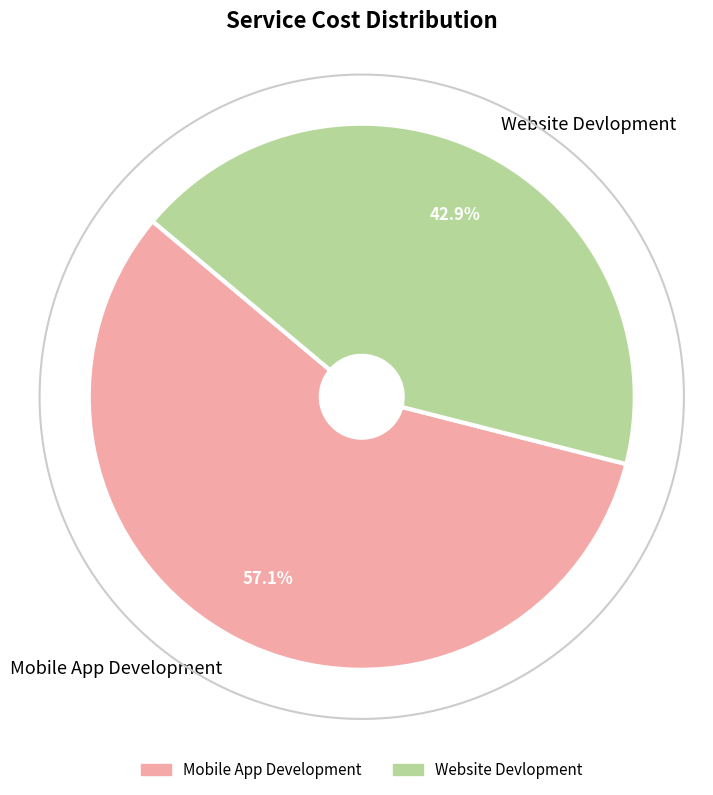

Is it true that Mobile App Development is 57% of the pie?

True